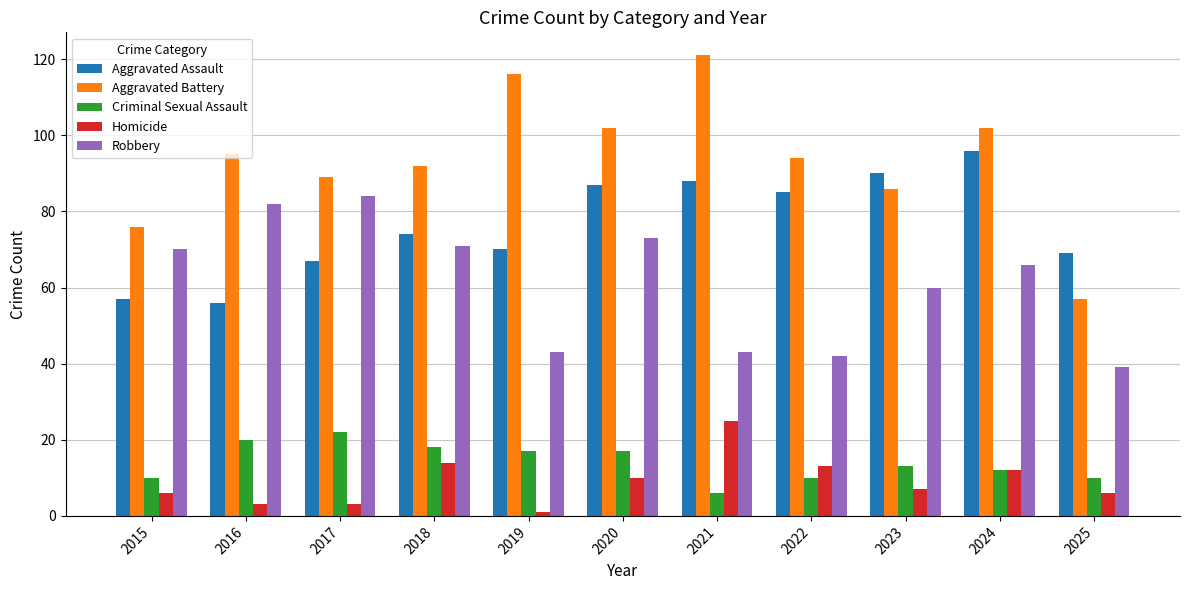

The value of Robbery at 2015 is 70. True or false?

True